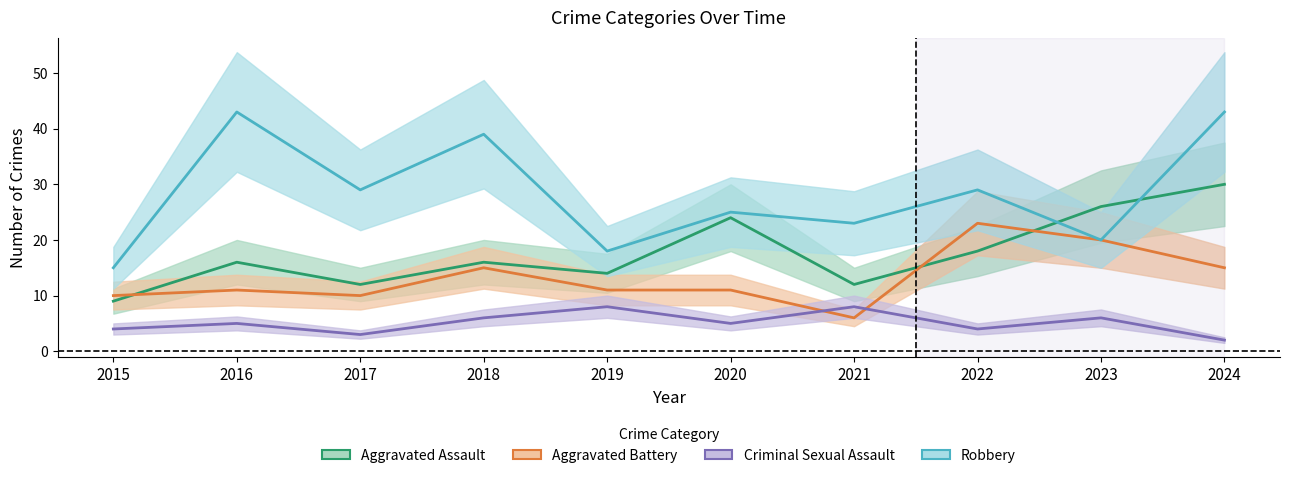

Which series has the largest total across all categories?

Robbery